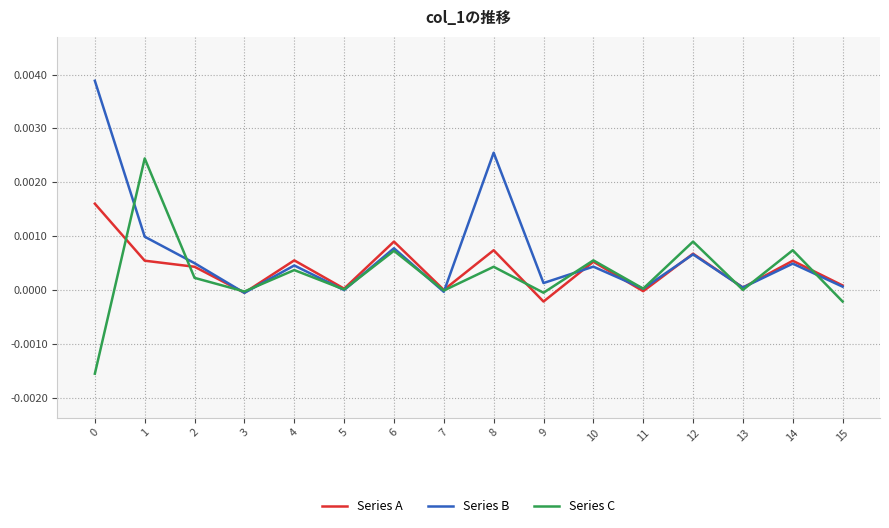

Does the chart display data point markers on the line(s)?

No